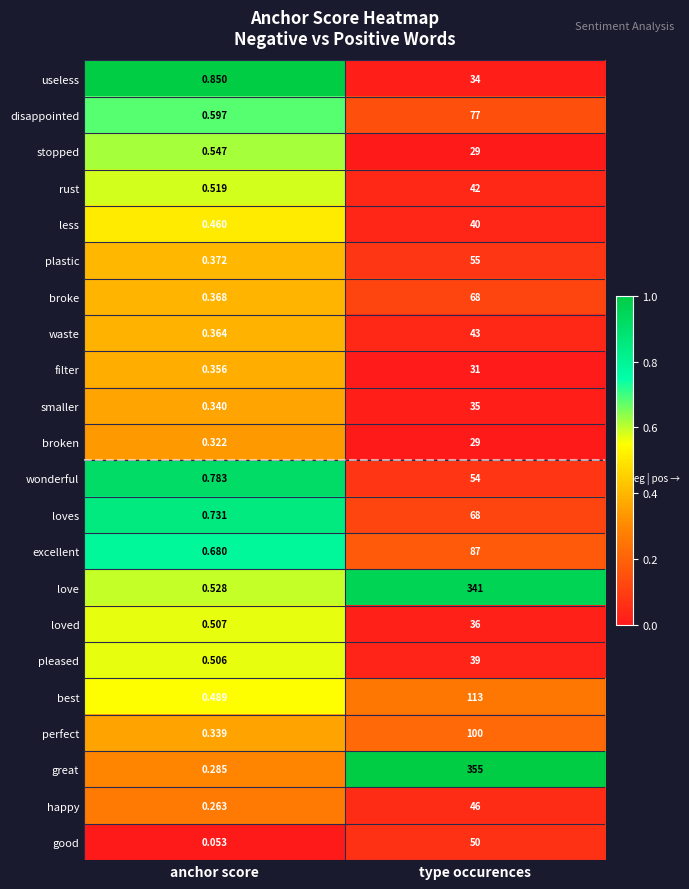

Where is excellent nearest to the value 43?

anchor score